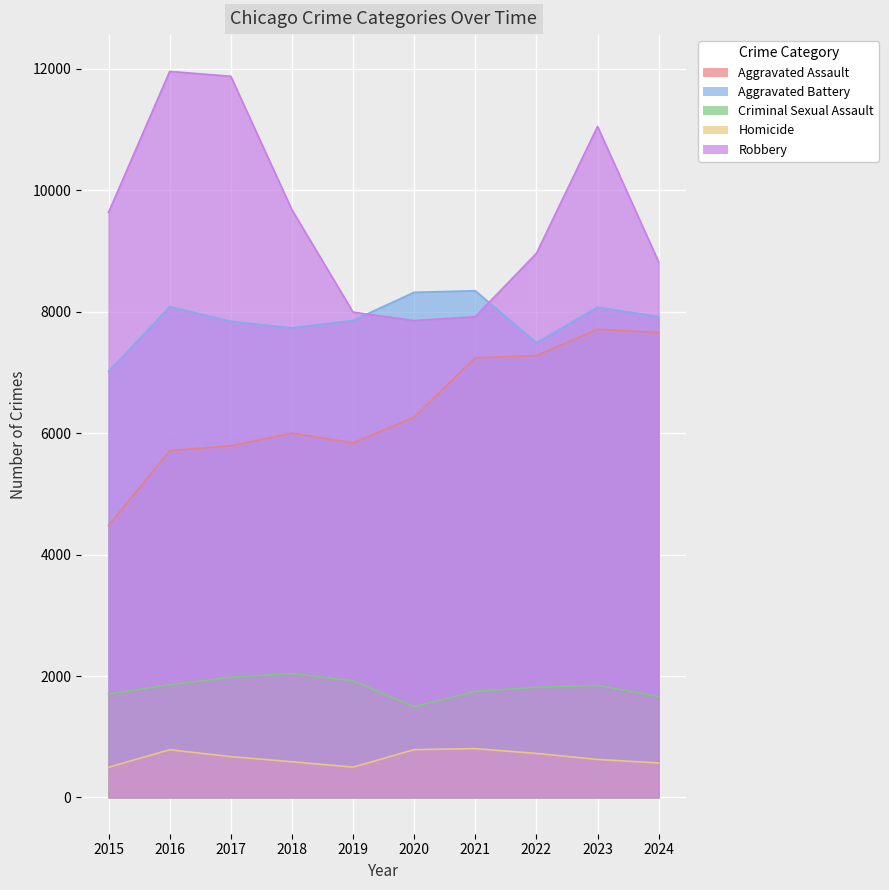

Does the chart display data point markers on the line(s)?

No